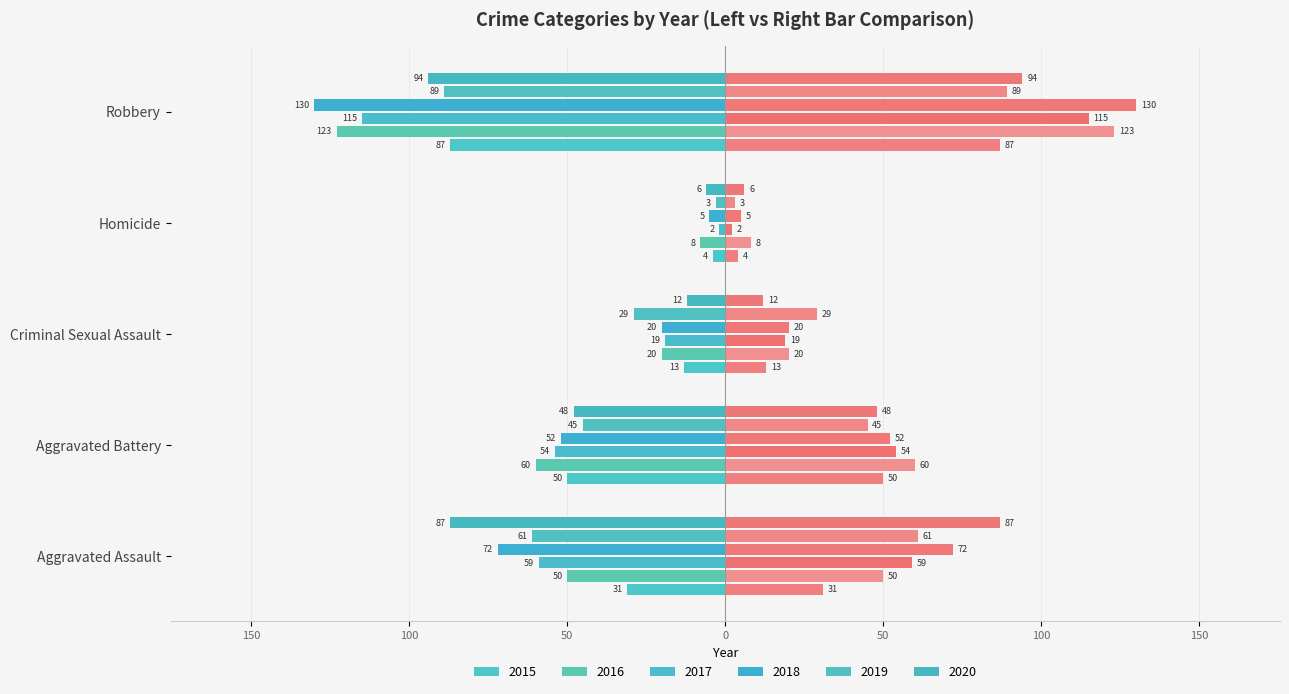

Which series has the largest range (max minus min)?

2018